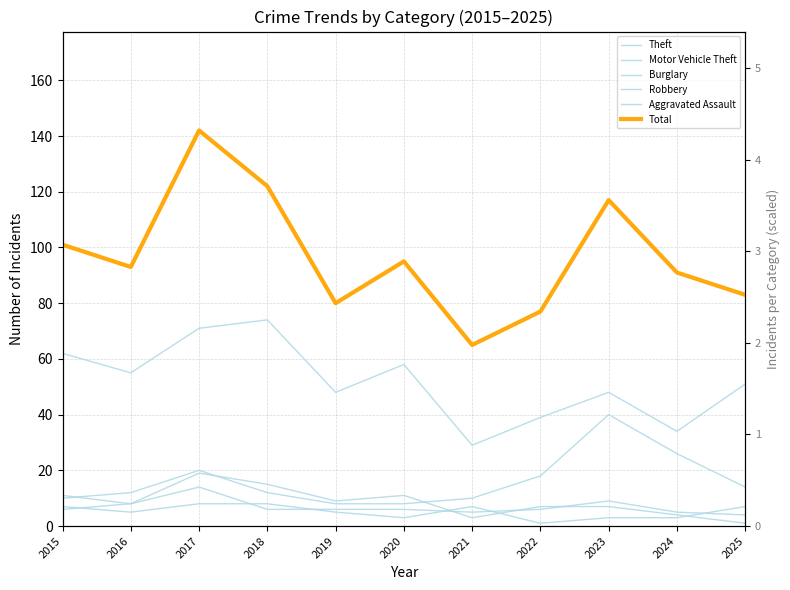

True or false: Burglary and Total cross at least once.

False